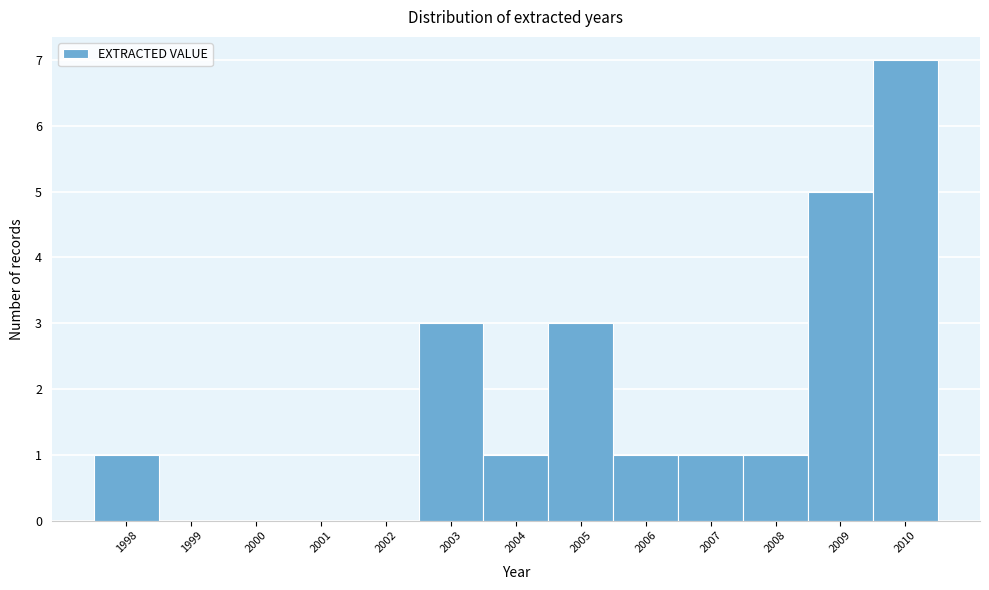

Reading left to right, list every bar in this chart as the range it spans on the x-axis followed by its height. The values are not printed on the chart, so give them approximately, as read against the axis.

1997.5 to 1998.5: 1
1998.5 to 1999.5: 0
1999.5 to 2000.5: 0
2000.5 to 2001.5: 0
2001.5 to 2002.5: 0
2002.5 to 2003.5: 3
2003.5 to 2004.5: 1
2004.5 to 2005.5: 3
2005.5 to 2006.5: 1
2006.5 to 2007.5: 1
2007.5 to 2008.5: 1
2008.5 to 2009.5: 5
2009.5 to 2010.5: 7